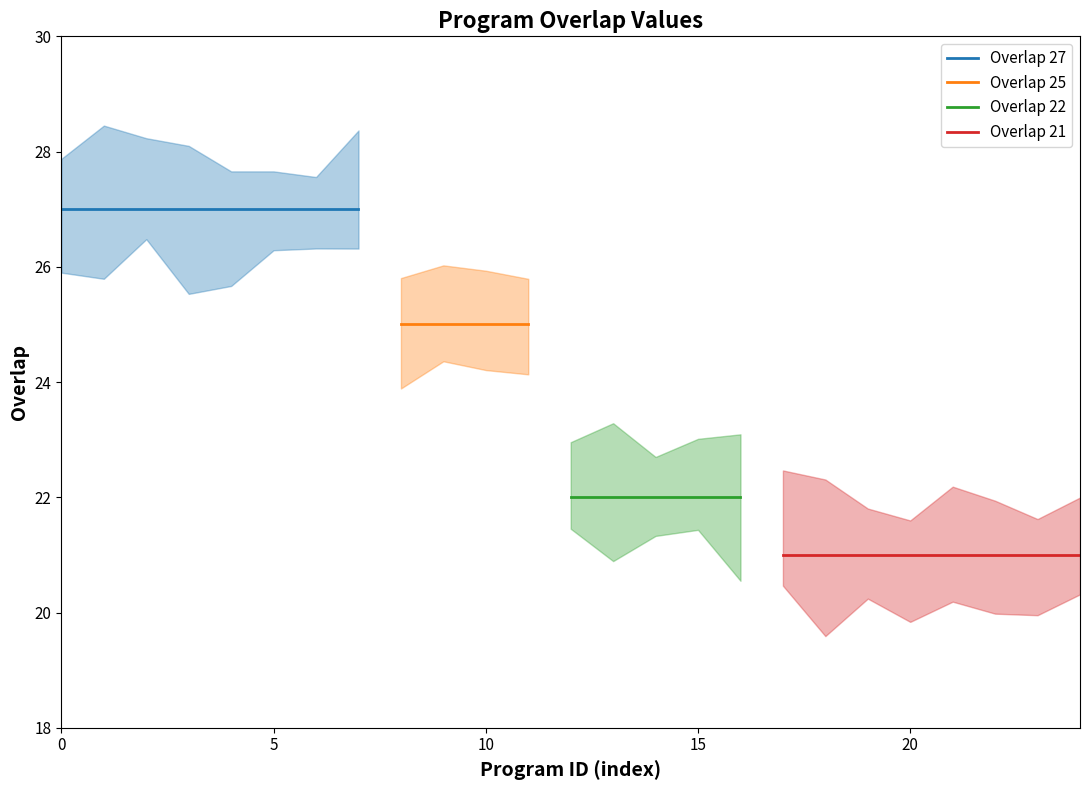

The chart shows a value of 35 at 13632. True or false?

False